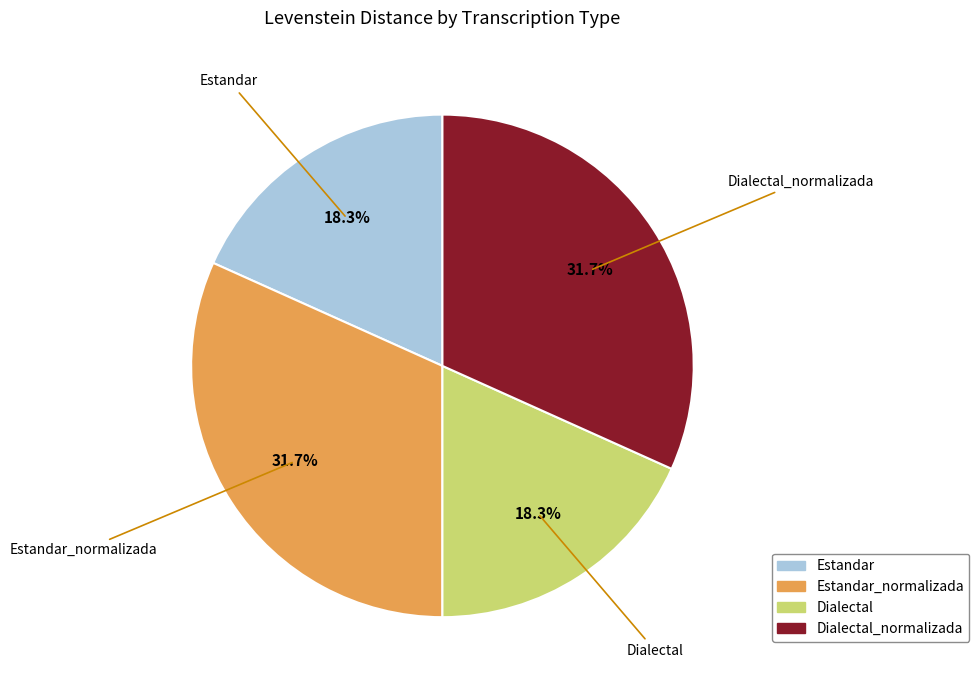

Is there any slice that represents more than half of the pie?

No